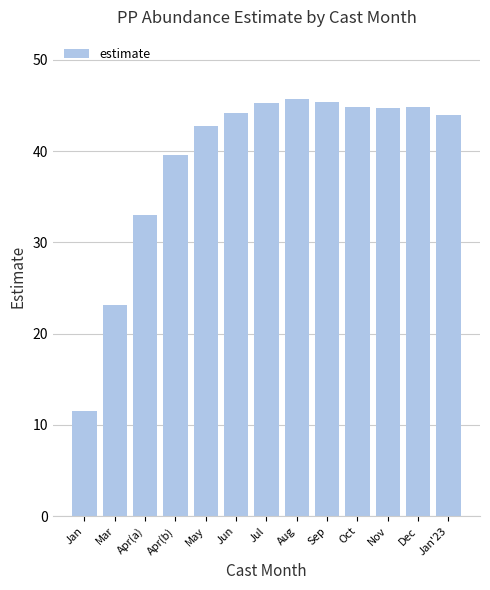

What is the greatest value displayed?

45.7